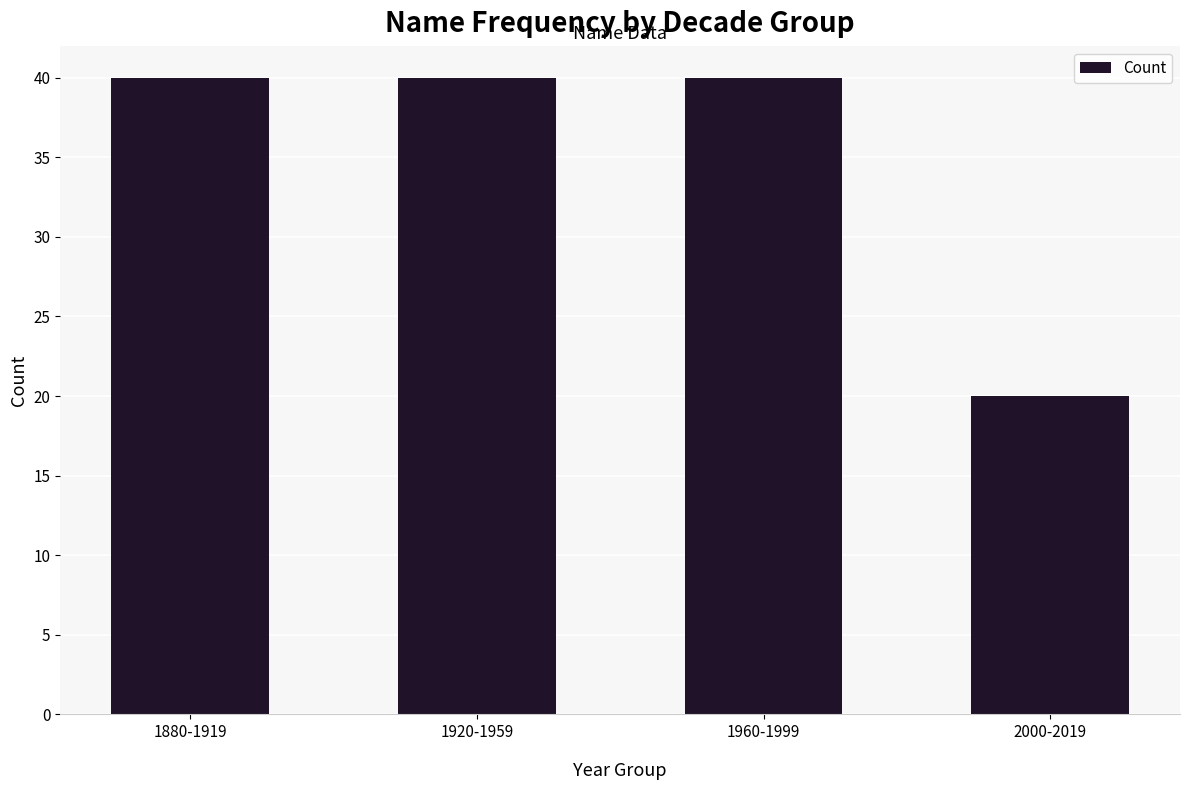

Approximately how many times larger is the value at 1880-1919 compared to 2000-2019?

2.0